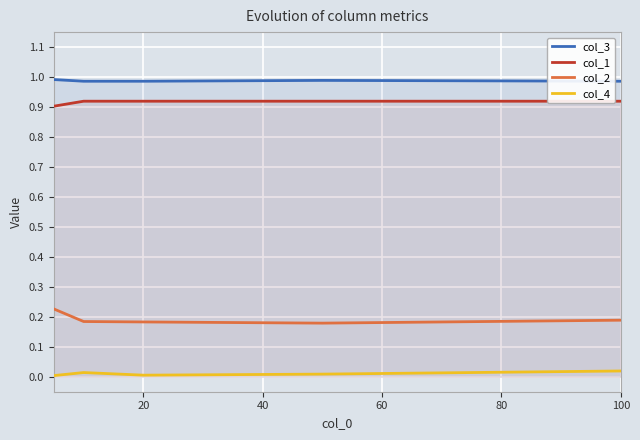

True or false: col_1 has a value of 1.3 at 20.

False